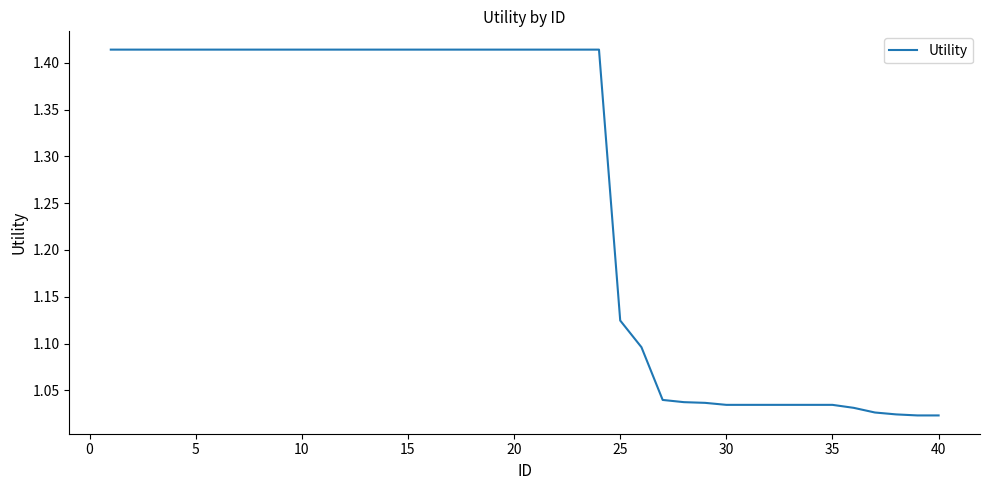

Does the chart display data point markers on the line(s)?

No